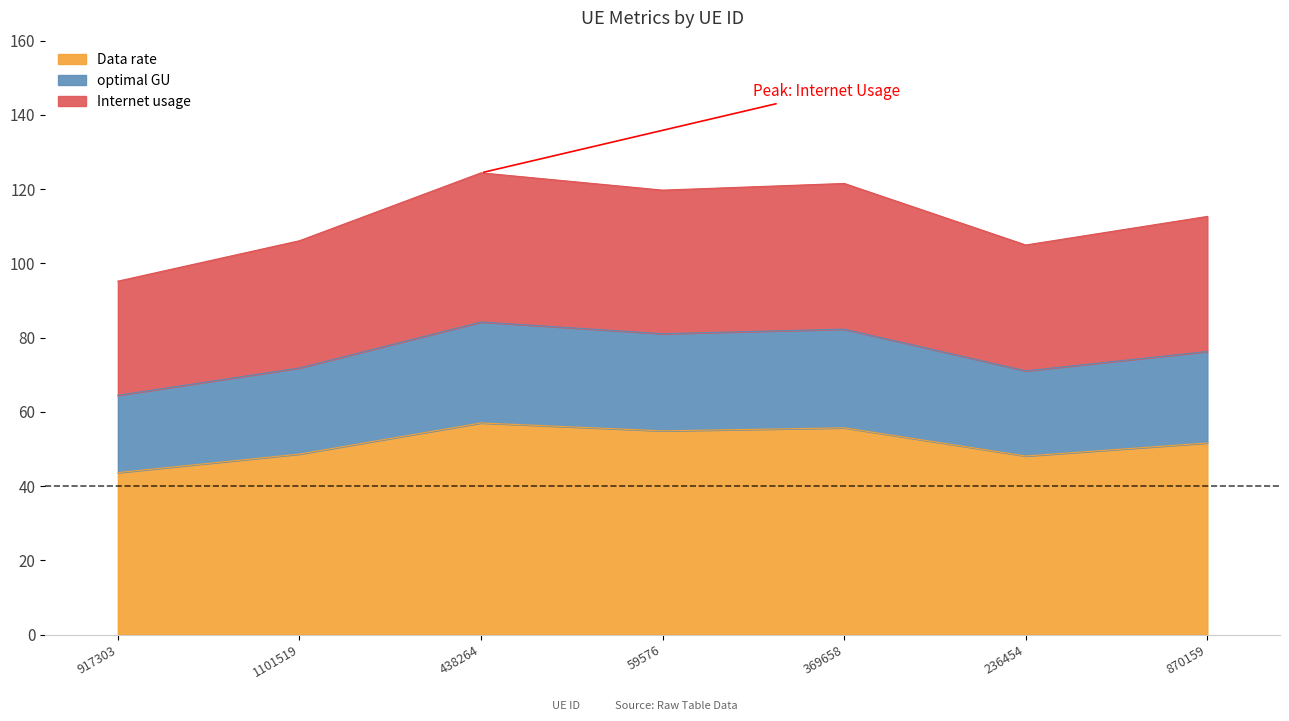

What is the difference between the maximum and minimum values in the Data rate series?

13.4